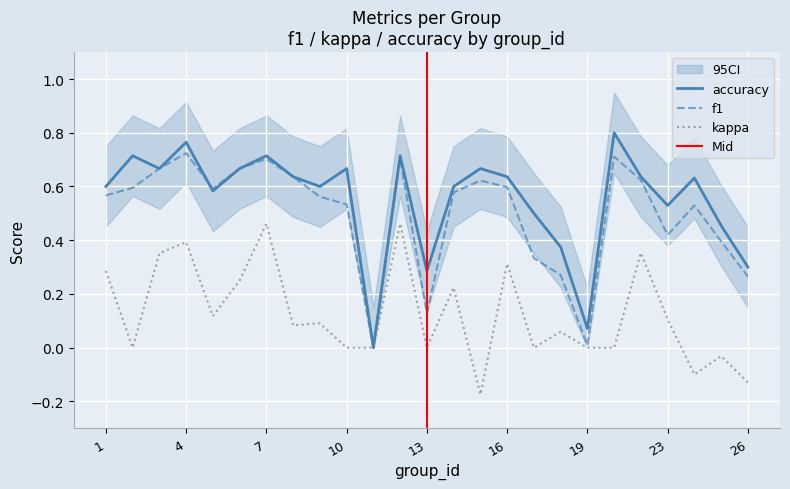

What is the value of the kappa point at the 4th from the left?

0.4